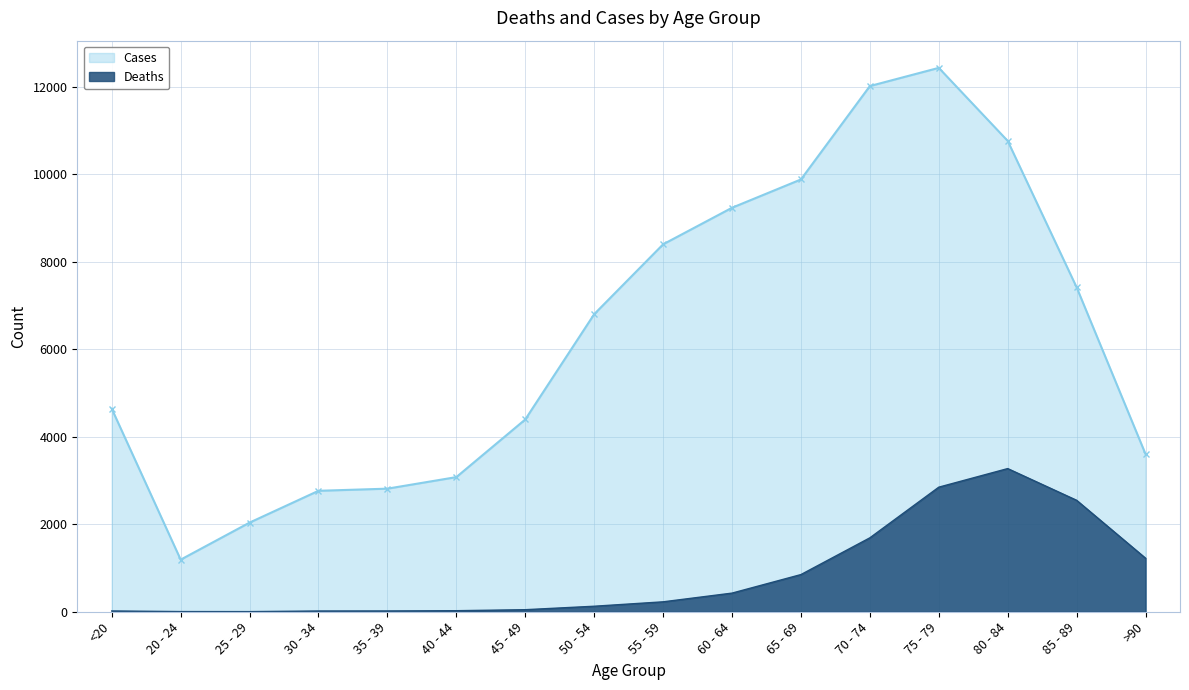

Does the chart have visible grid lines?

Yes